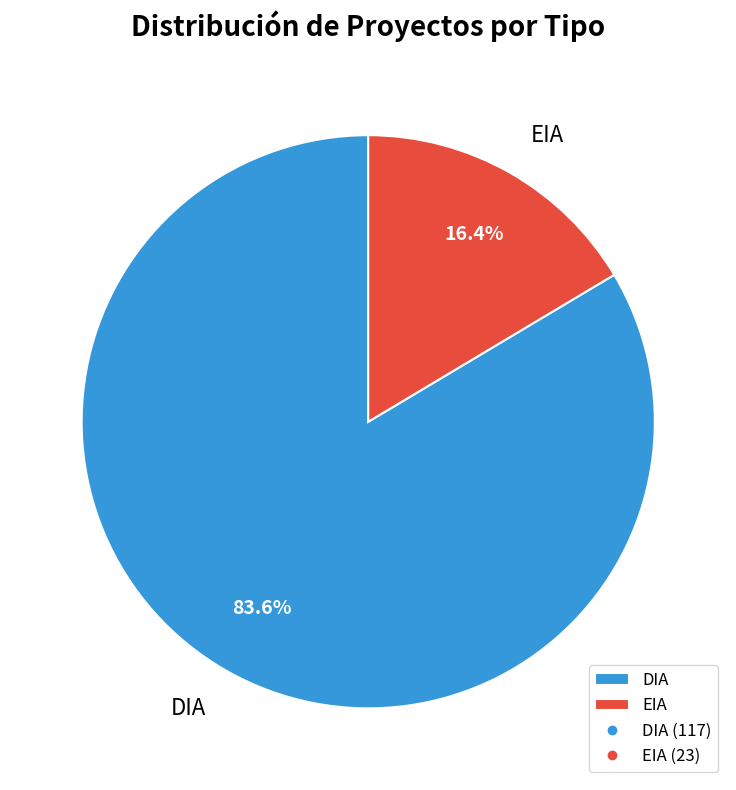

How many segments does this pie chart have?

2